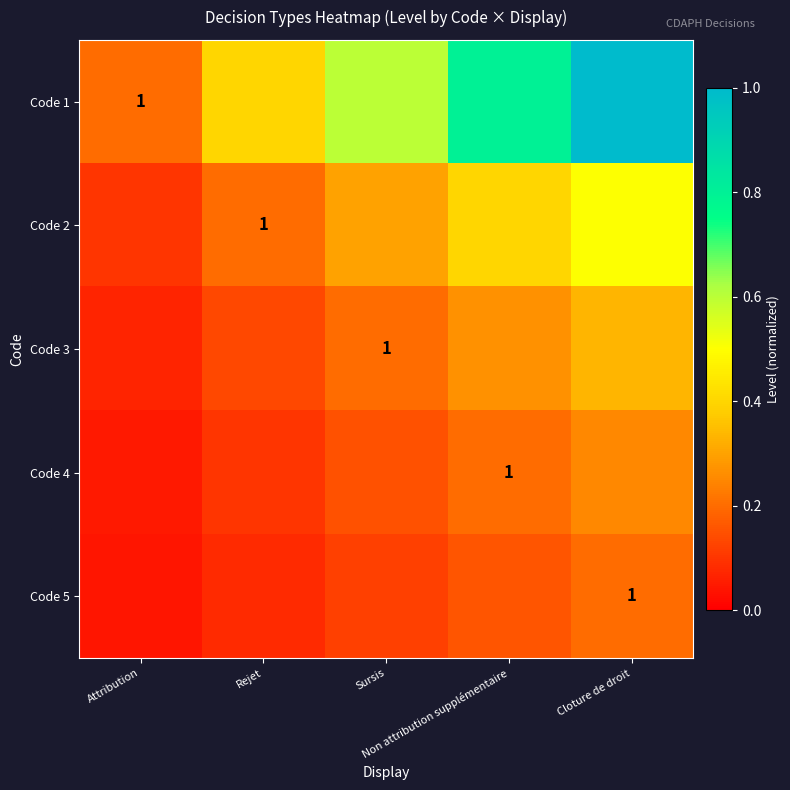

Is the value of Code 5 at Sursis greater than the value of Code 4 at Cloture de droit?

No